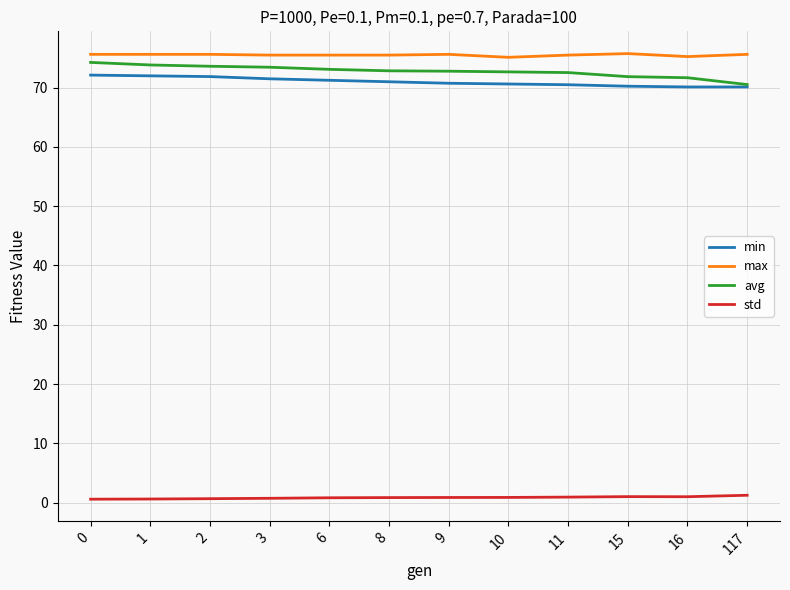

The value of max at 9 is 45.3. True or false?

False